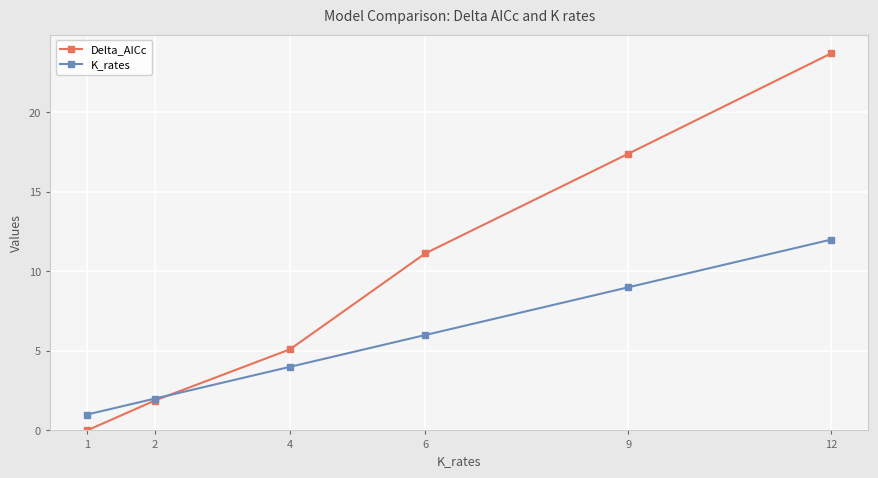

What are all the series names shown in the legend?

Delta_AICc, K_rates